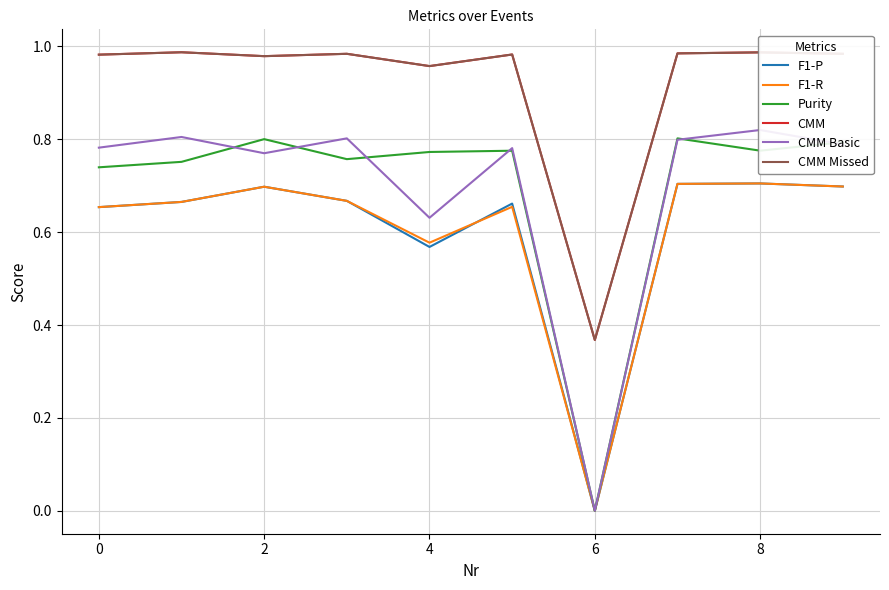

The value of CMM Basic at 8 is 0.8. True or false?

True